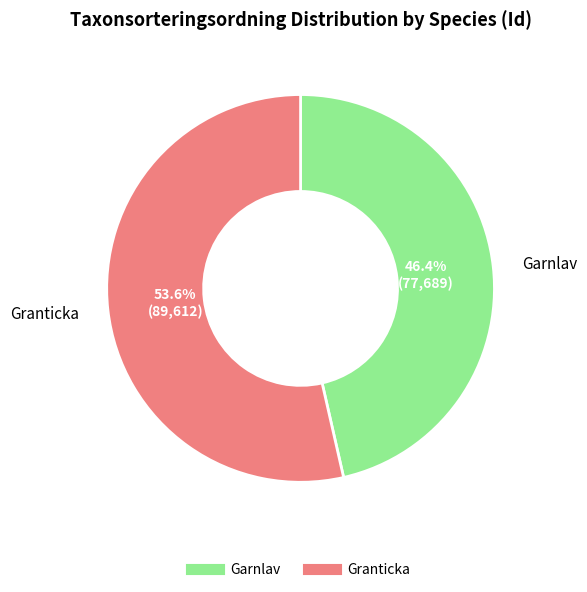

Does any single category account for the majority?

Yes